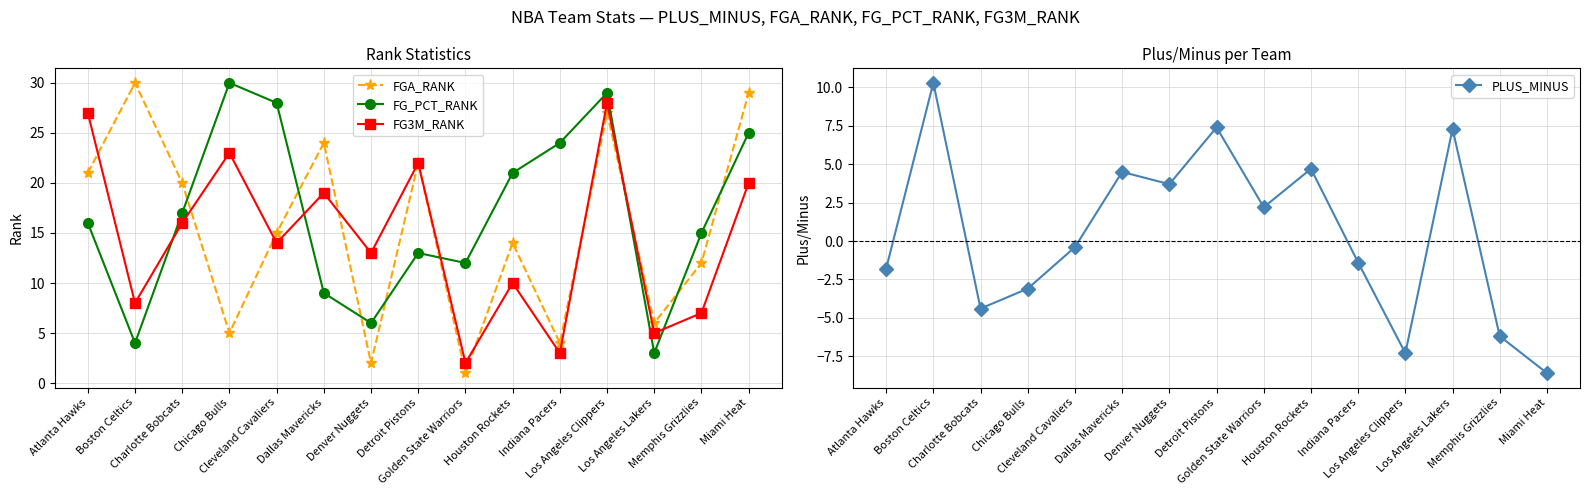

The FGA_RANK series shows 22.0 at Detroit Pistons. True or false?

True